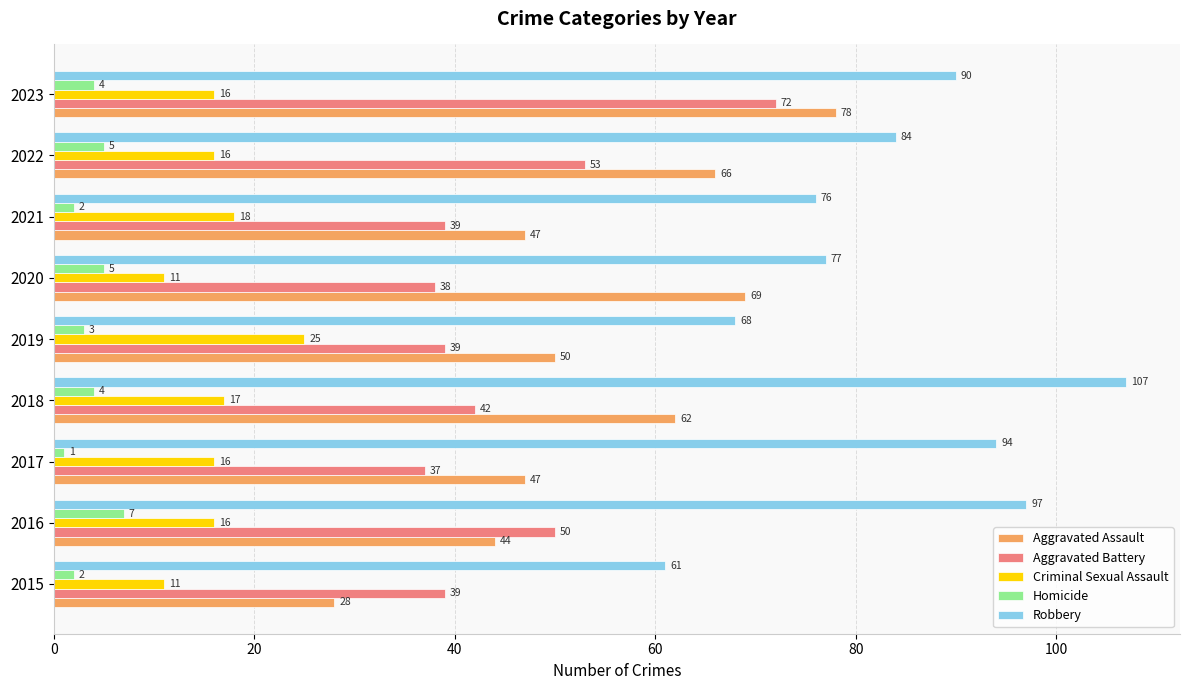

Which category has the highest value across all series?

2018